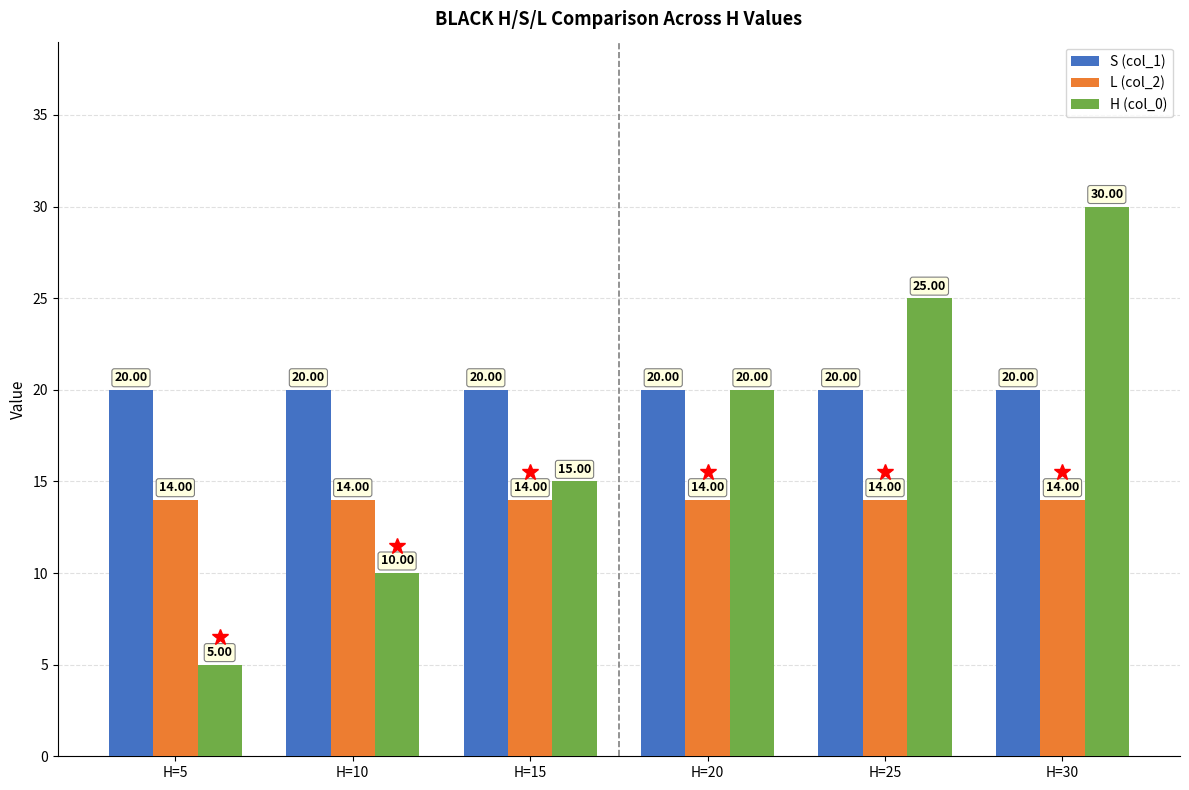

Rank the series at H=25 from lowest to highest value.

L (col_2), S (col_1), H (col_0)